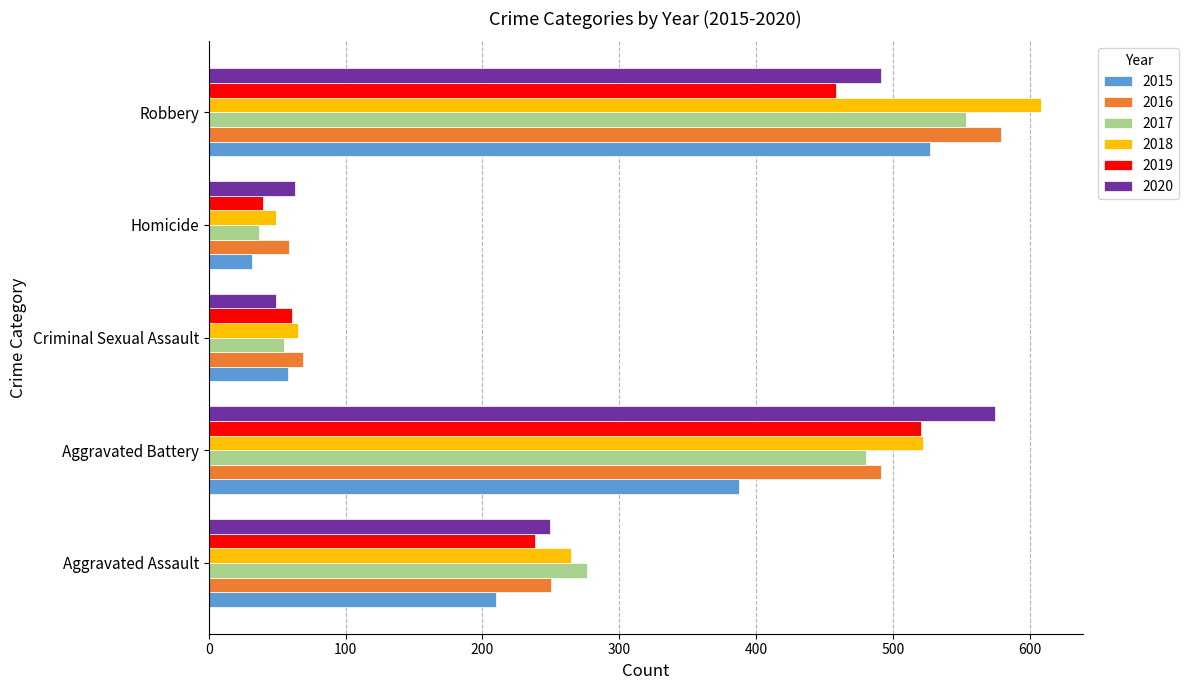

Rank the series at Robbery from lowest to highest value.

2019, 2020, 2015, 2017, 2016, 2018